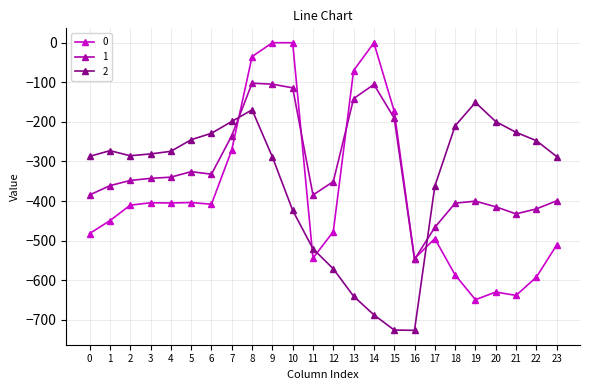

What is the difference between the highest and lowest values at 6?

179.2